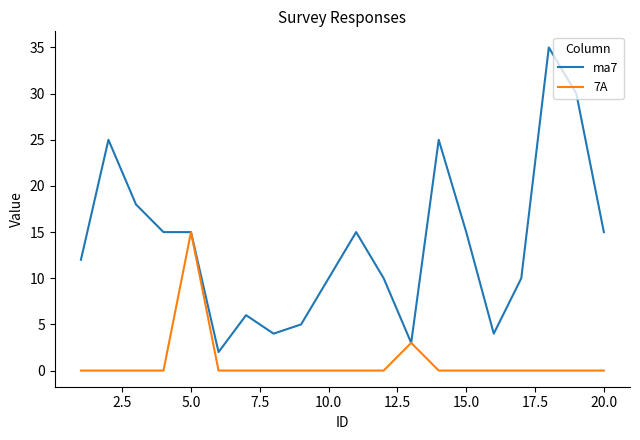

What is the greatest value displayed?

35